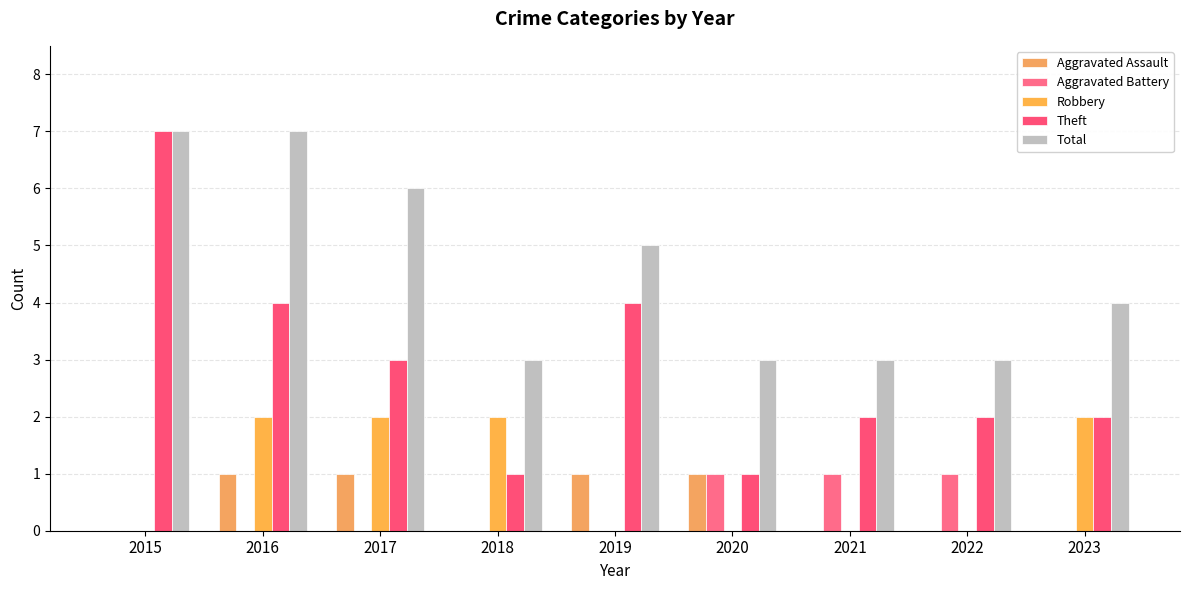

The Robbery series shows 2 at 2023. True or false?

True